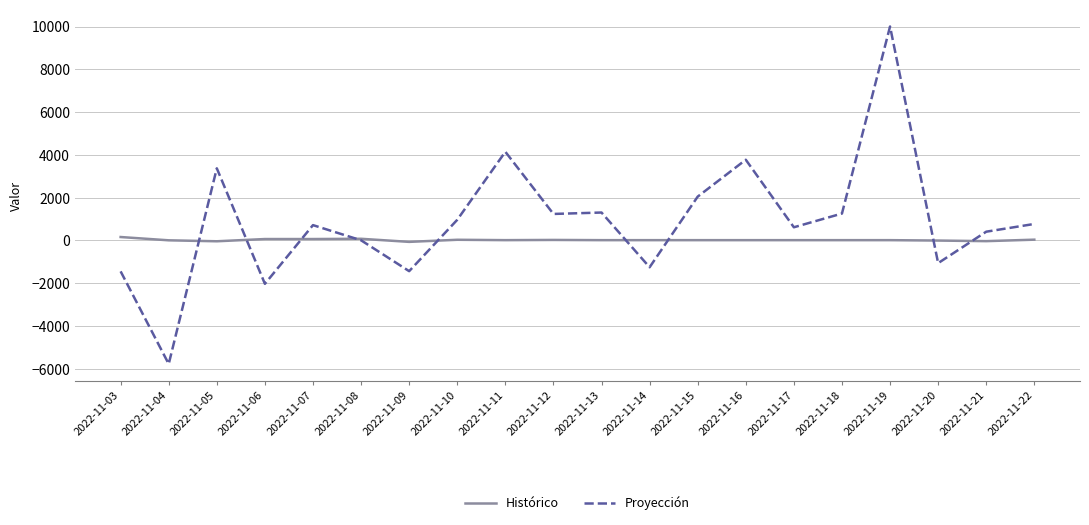

Does the chart display data point markers on the line(s)?

No